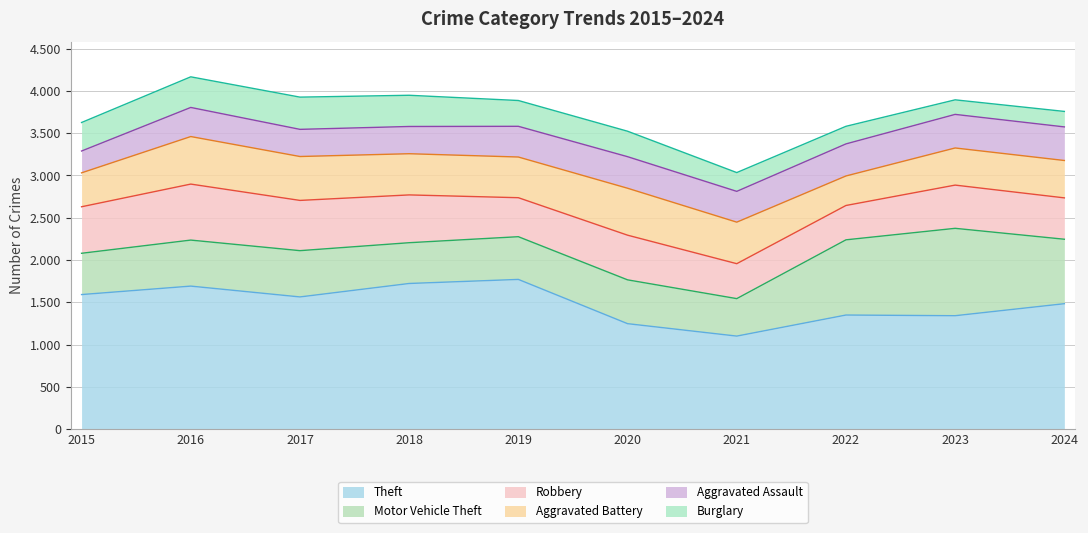

What is the value of the Aggravated Battery point at the 8th from the left?

349